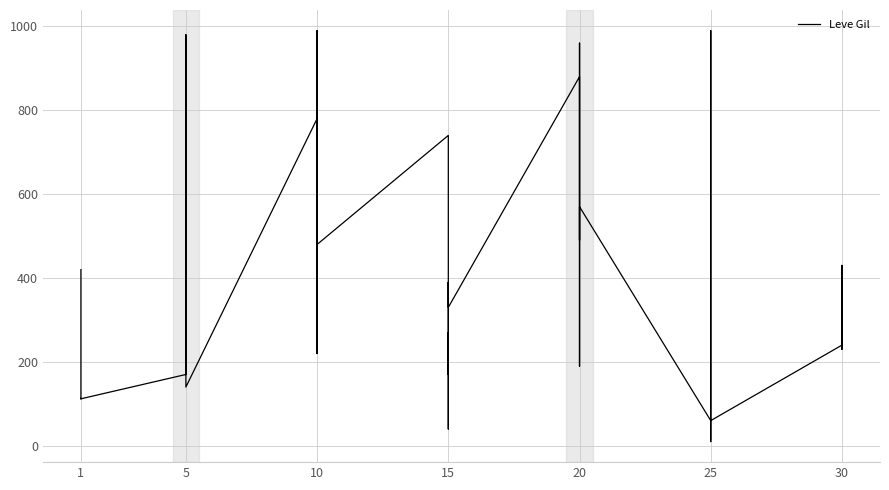

Which has a higher value, 5 or 10?

10